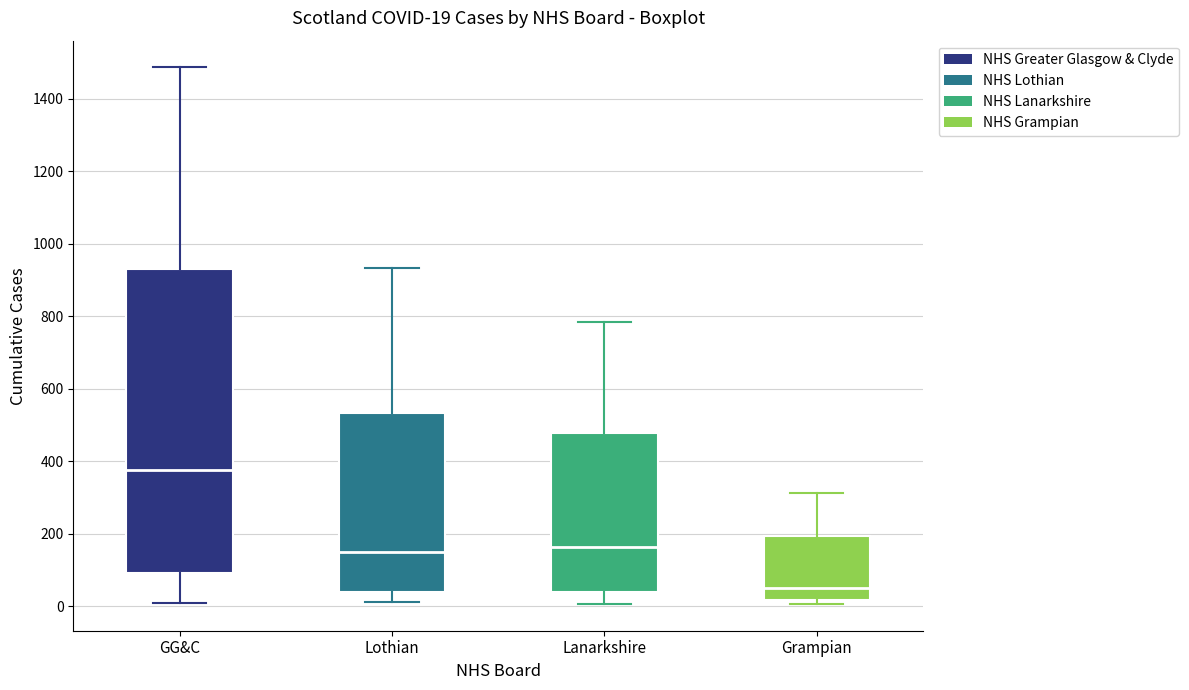

Comparing the boxes themselves (not the whiskers), which one is the tallest?

GG&C